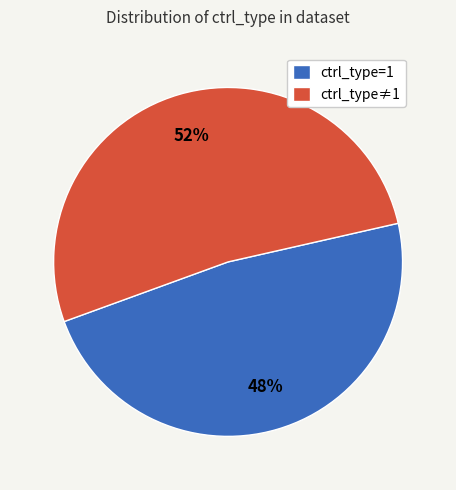

To the nearest percent, what is the difference between the largest and smallest slice percentages?

4%